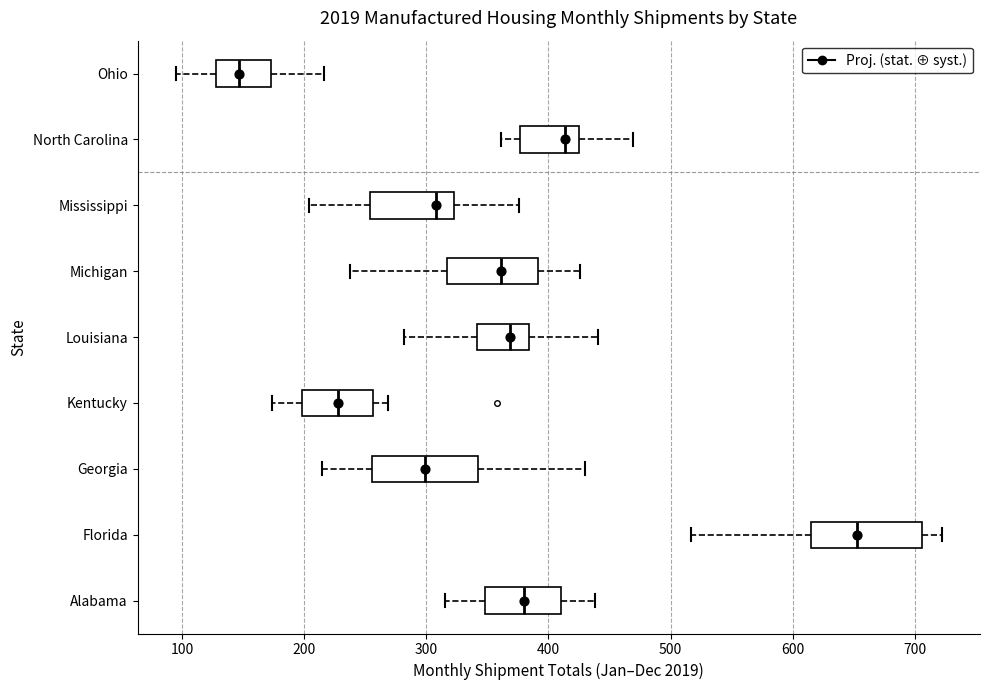

Reading bottom to top, transcribe this box plot: for each box, give where its median line is, the range the box spans, and where its two whiskers end, as read against the x-axis. The values are not printed on the chart, so give them approximately, as read against the axis.

Alabama: median 380, box 350 to 410, whiskers 320 to 440
Florida: median 650, box 620 to 710, whiskers 520 to 720
Georgia: median 300, box 260 to 340, whiskers 220 to 430
Kentucky: median 230, box 200 to 260, whiskers 170 to 270
Louisiana: median 370, box 340 to 380, whiskers 280 to 440
Michigan: median 360, box 320 to 390, whiskers 240 to 430
Mississippi: median 310, box 250 to 320, whiskers 200 to 380
North Carolina: median 410, box 380 to 430, whiskers 360 to 470
Ohio: median 150, box 130 to 170, whiskers 100 to 220